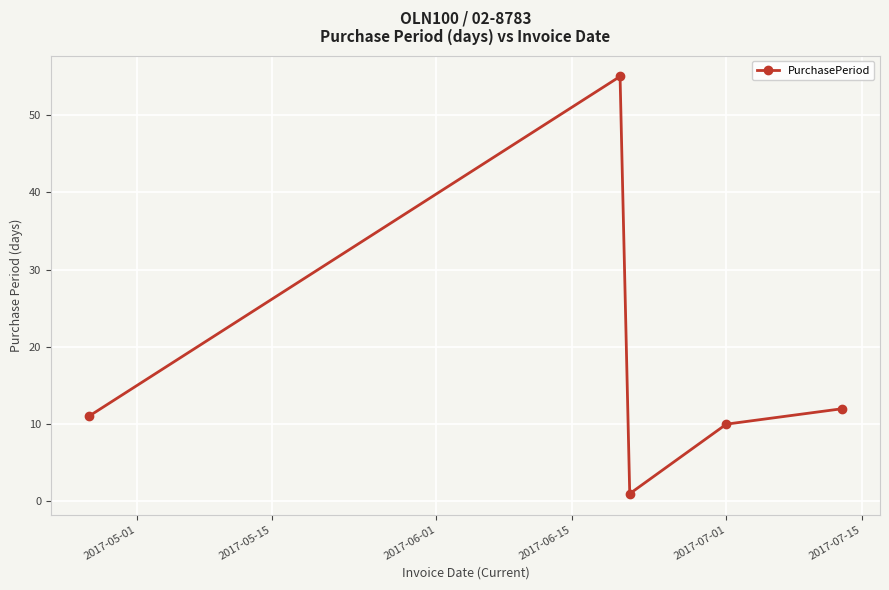

What is the value of the 4th point from the left?

10